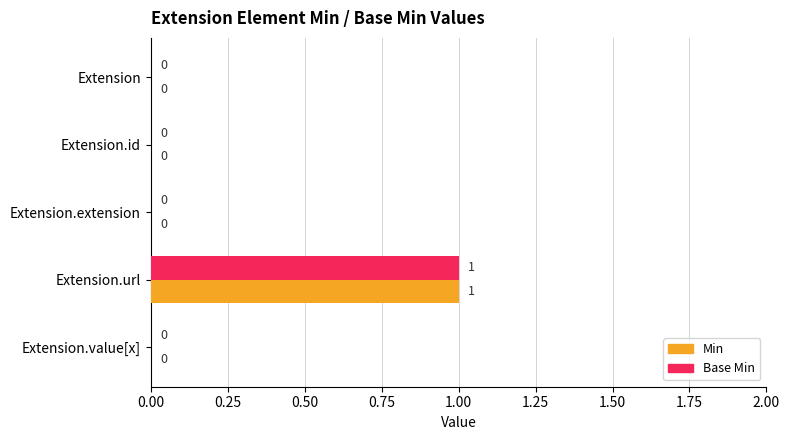

Is the value of Base Min at Extension.url greater than the value of Min at Extension.id?

Yes